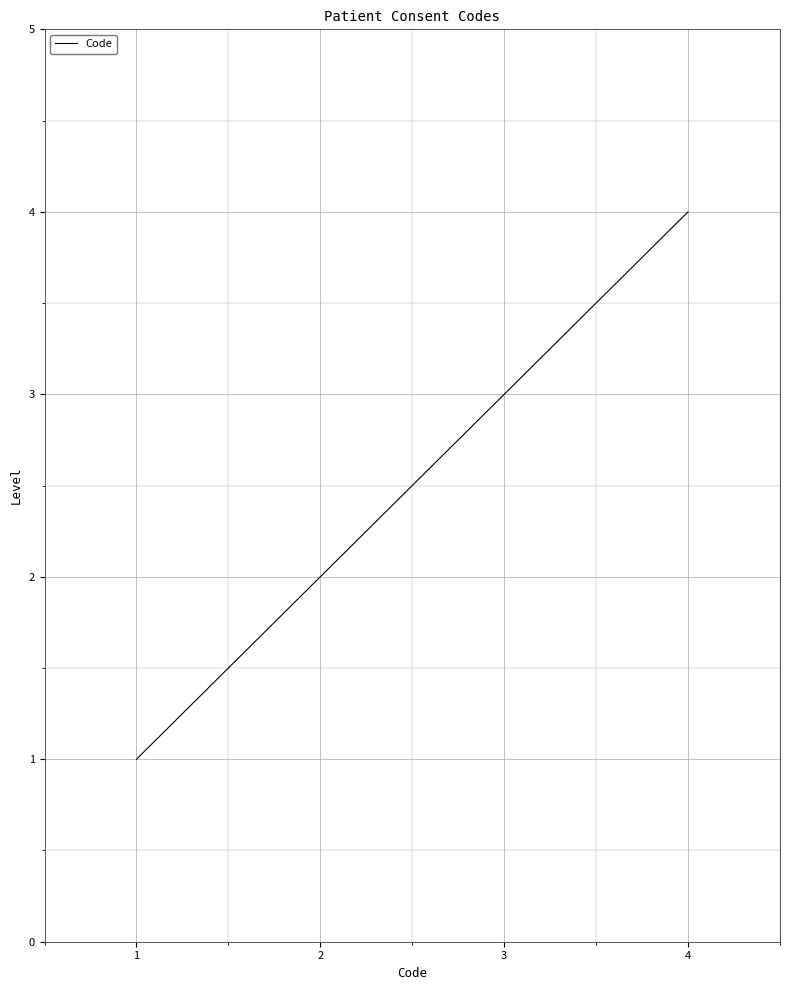

Is this an area chart (filled region under the line)?

No